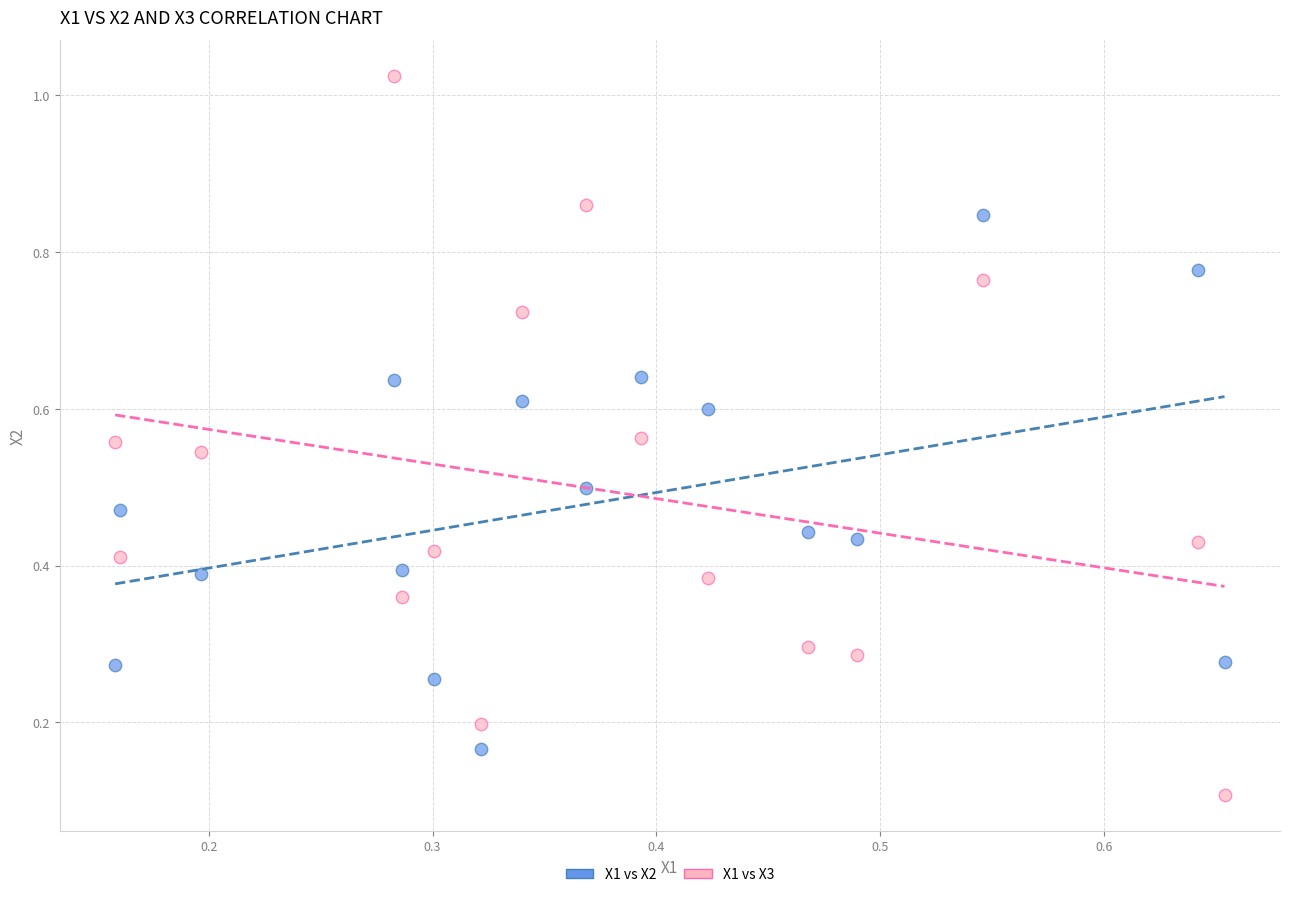

Which series contains the highest Y value?

X1 vs X3